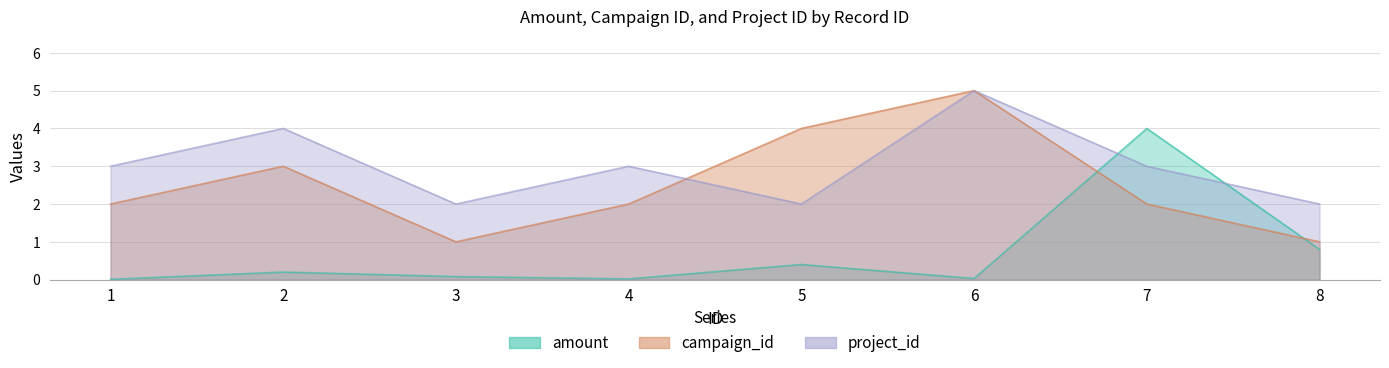

What is the difference between the maximum and minimum values in the project_id series?

3.0